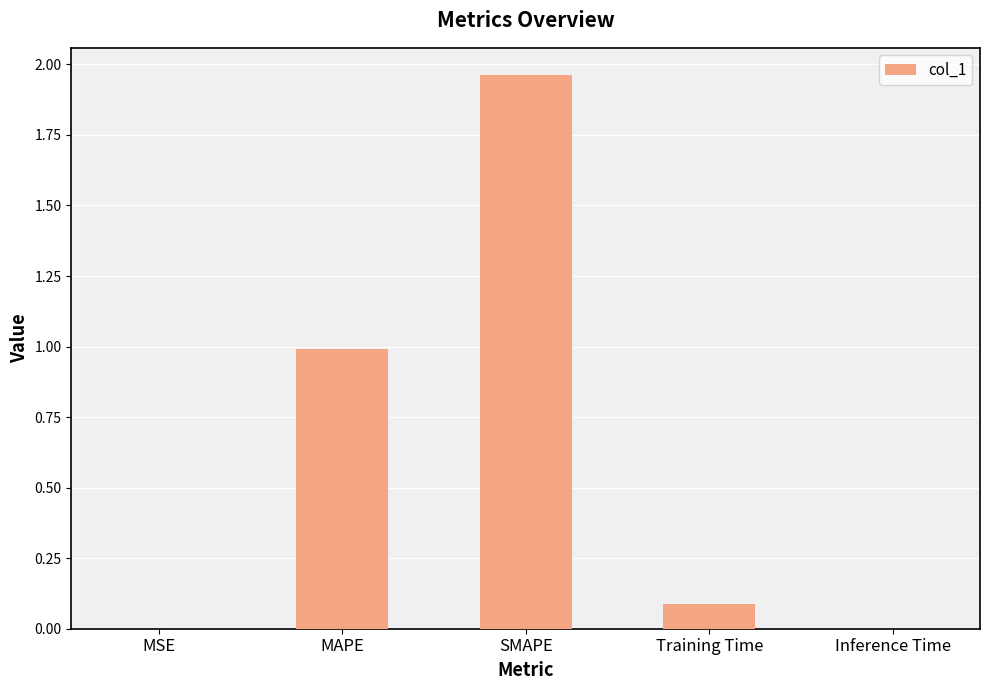

Which category has the highest value across all series?

SMAPE